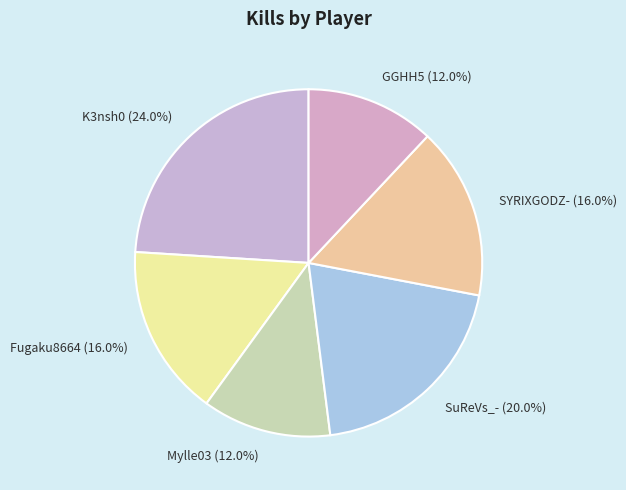

Is it true that SuReVs_- is 20% of the pie?

True